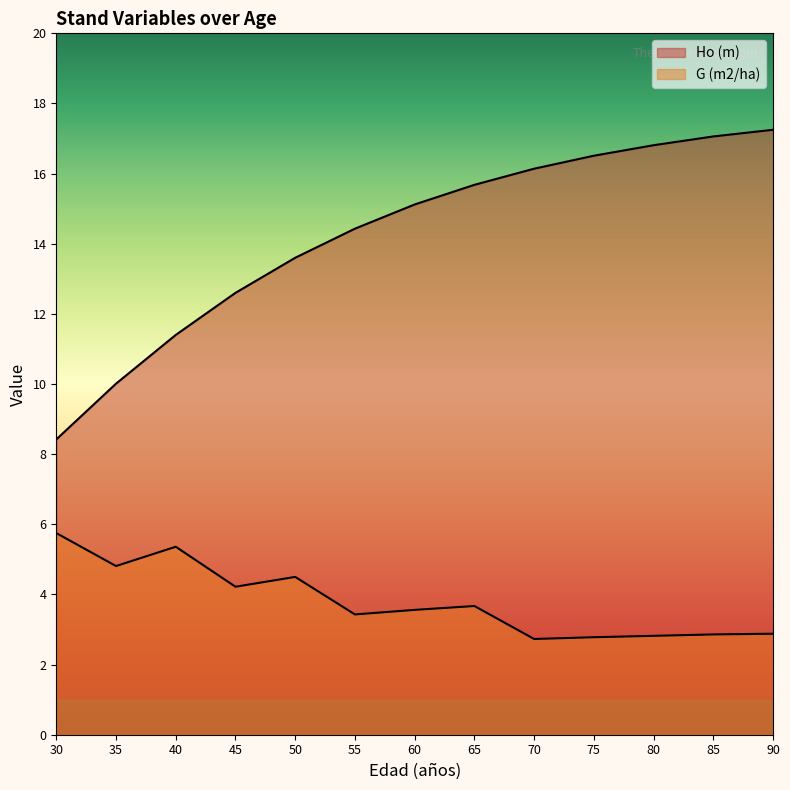

Is it true that G (m2/ha) equals 4.5 at 50?

True